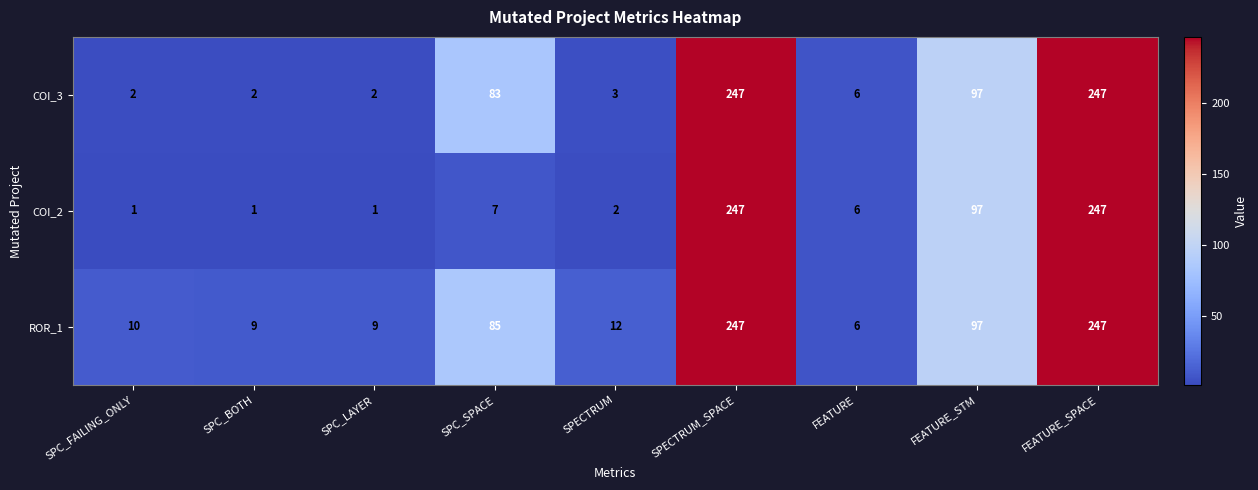

Reading left to right, extract all data points from this chart.

COI_3: 2	2	2	83	3	247	6	97	247
COI_2: 1	1	1	7	2	247	6	97	247
ROR_1: 10	9	9	85	12	247	6	97	247